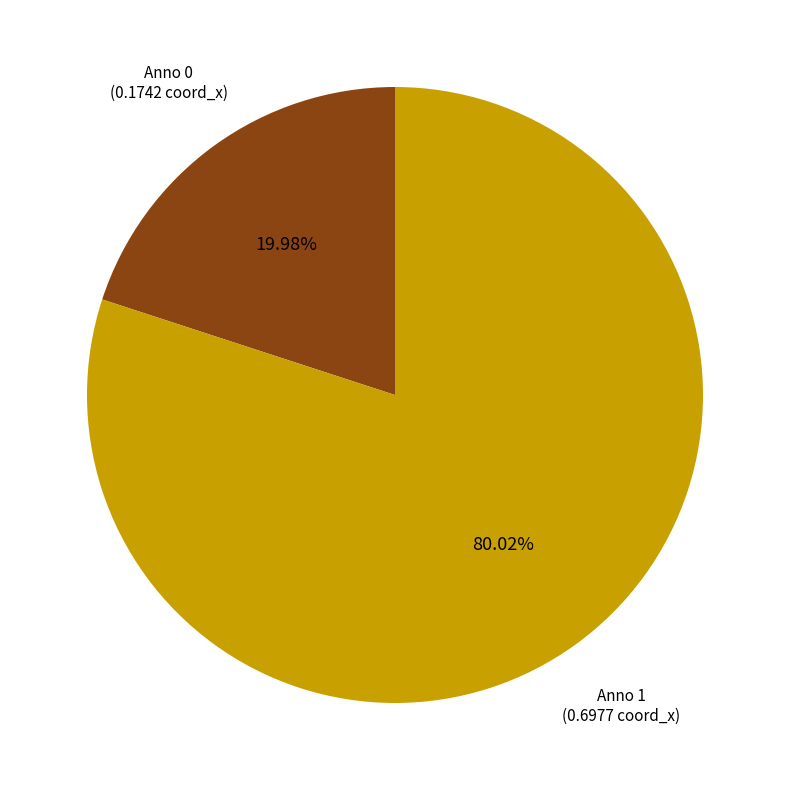

Is there any slice that represents more than half of the pie?

Yes